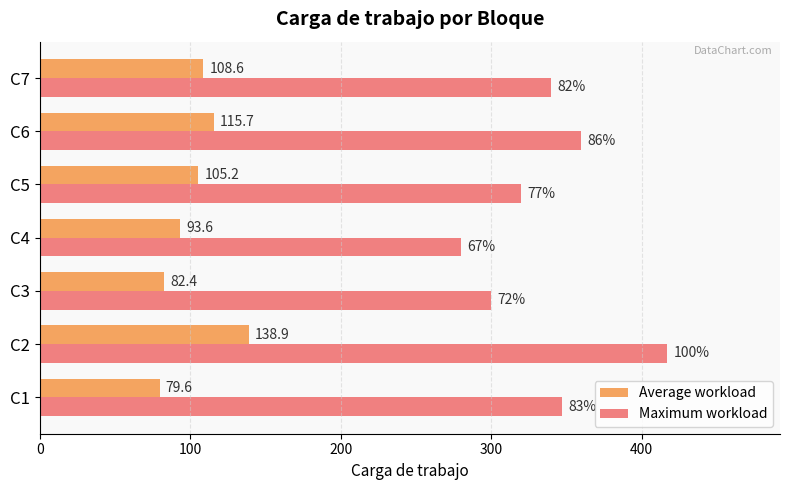

At which category is the sum across all series the highest?

C2